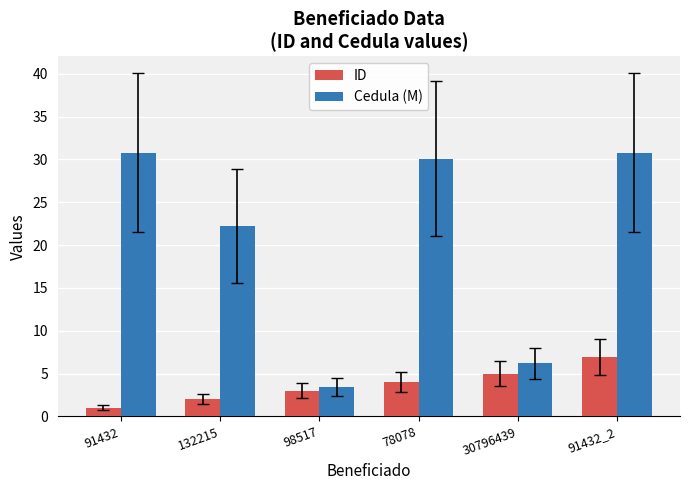

Reading left to right, transcribe all the data shown in this chart.

ID: 91432=1.0	132215=2.0	98517=3.0	78078=4.0	30796439=5.0	91432_2=7.0
Cedula (M): 91432=30.8	132215=22.2	98517=3.4	78078=30.1	30796439=6.2	91432_2=30.8